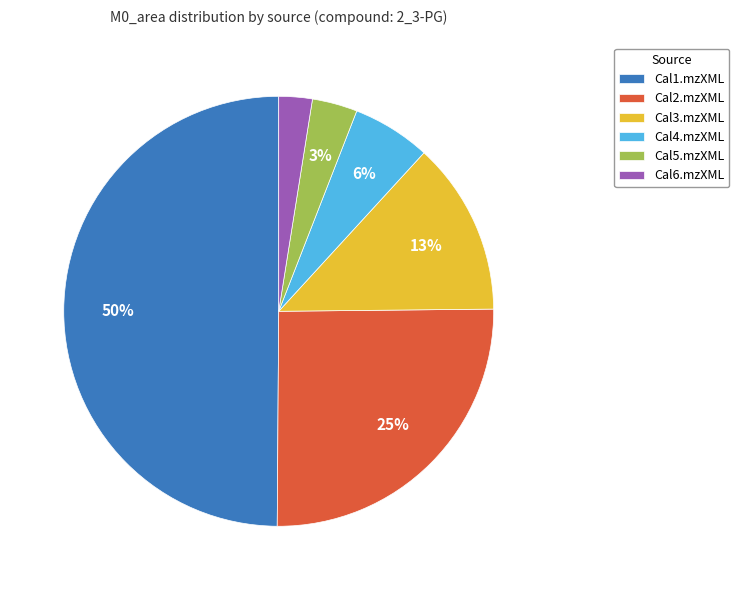

Which slice is the largest?

Cal1.mzXML